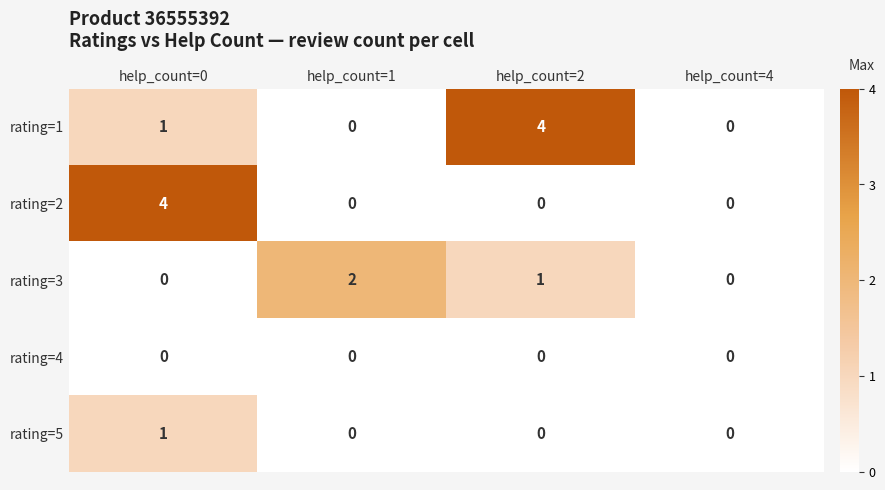

List the series in order of their overall mean, highest first.

rating=1, rating=2, rating=3, rating=5, rating=4